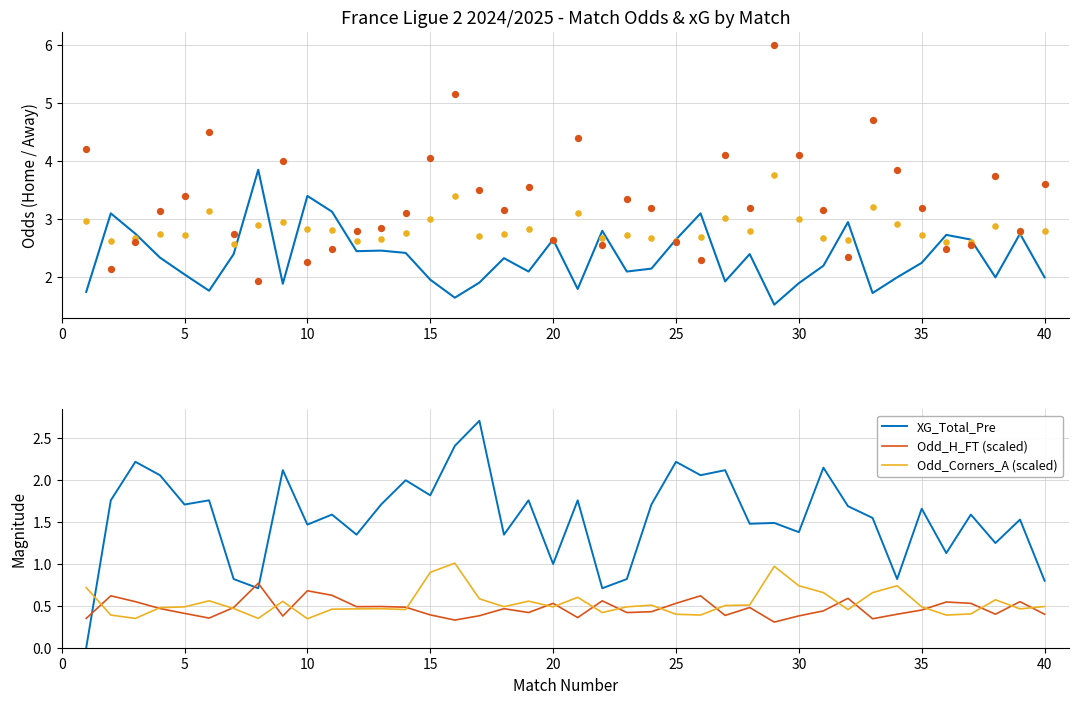

Which series ends up on top after the final intersection of Odd_Corners_A (scaled) and XG_Total_Pre?

XG_Total_Pre